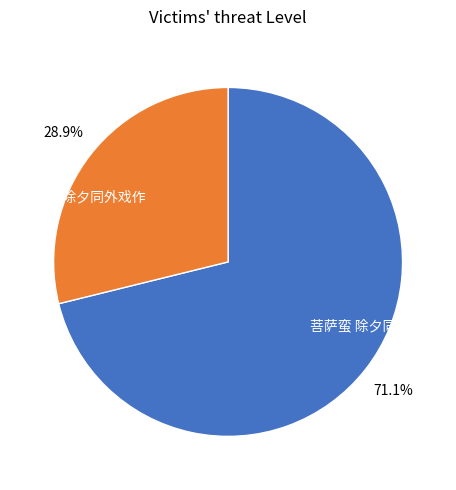

Which category accounts for the majority?

菩萨蛮 除夕同外戏作